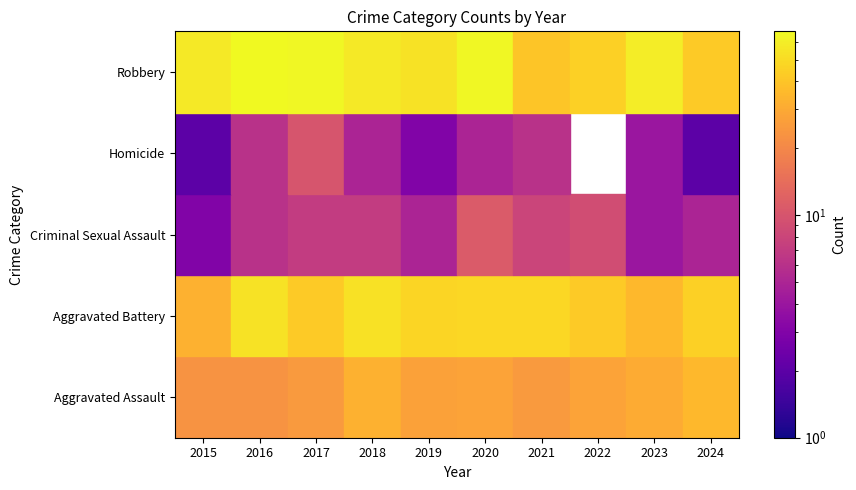

The value of Criminal Sexual Assault at 2018 is 7. True or false?

True